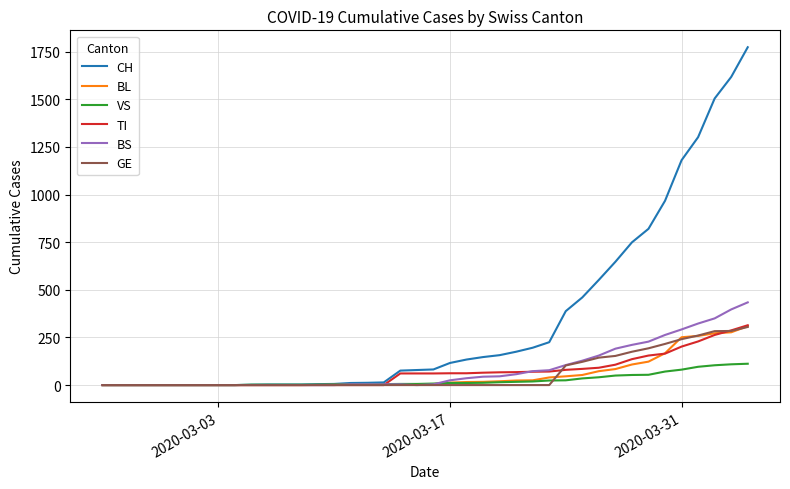

Which series has the largest total across all categories?

CH